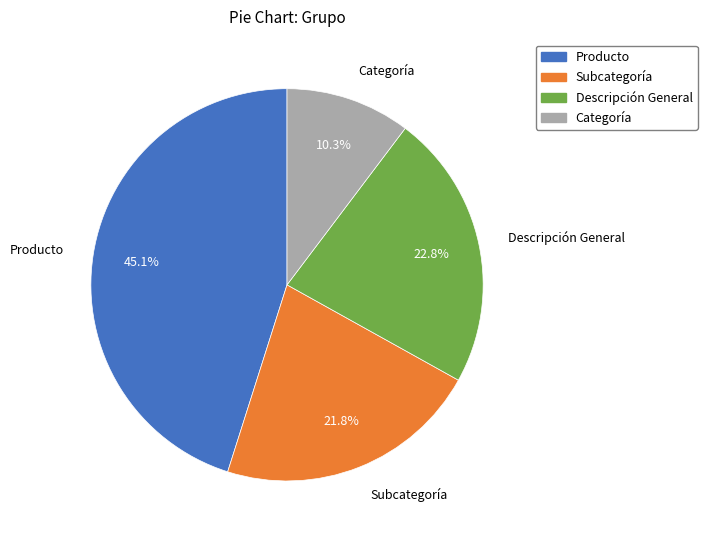

What is the total percentage of Producto and Subcategoría?

66.9%